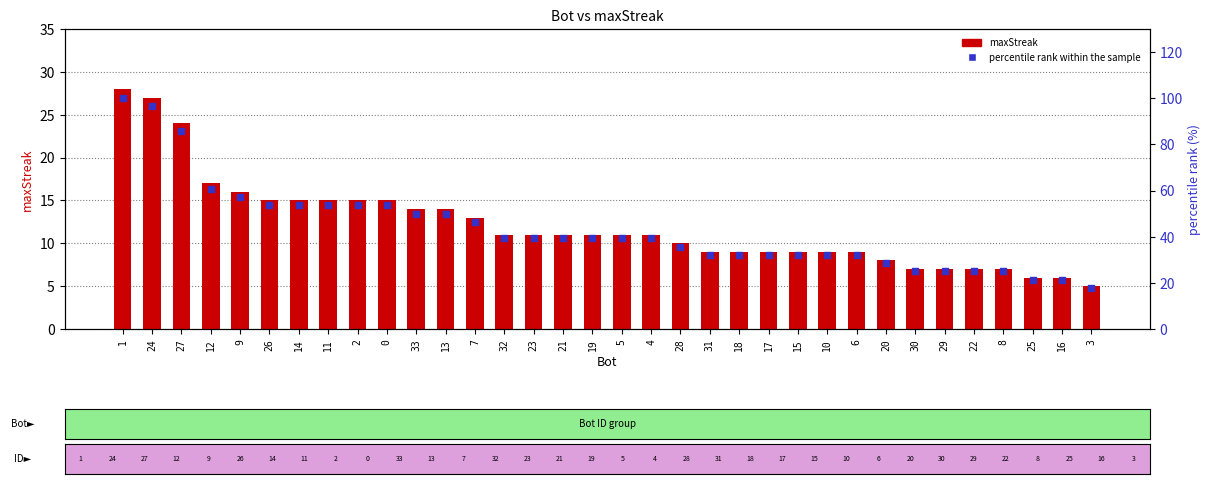

What are all the series names shown in the legend?

maxStreak, percentile rank within the sample